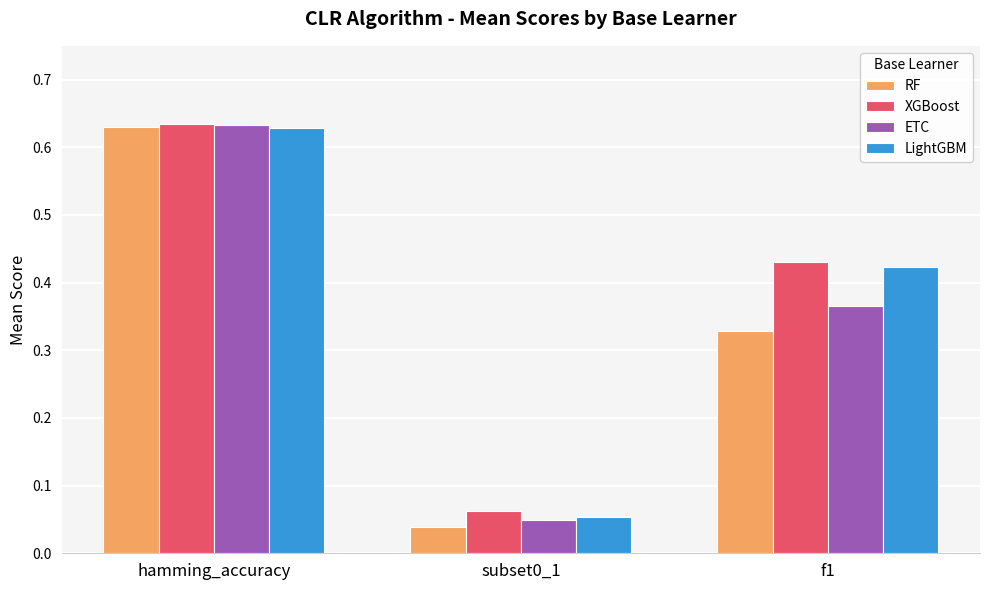

At how many categories does at least one series exceed 0?

3